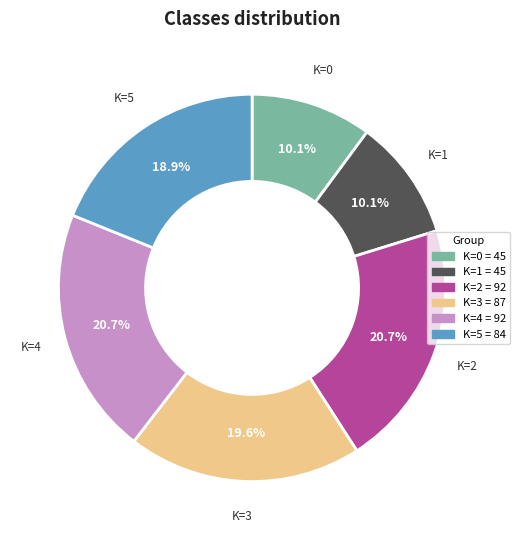

To the nearest percent, what is the average slice percentage?

17%